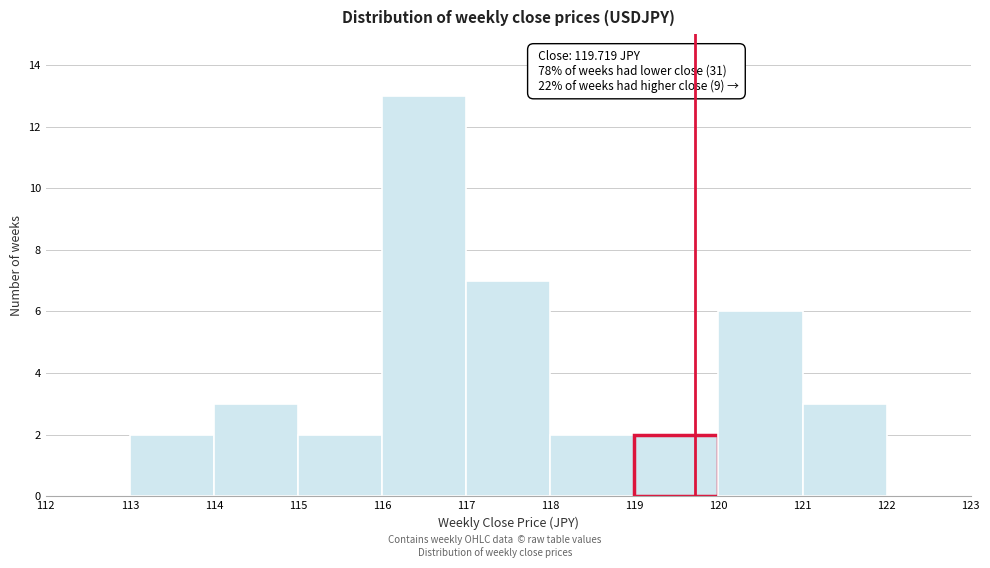

Over which range of the x-axis is the bar tallest?

116 to 117